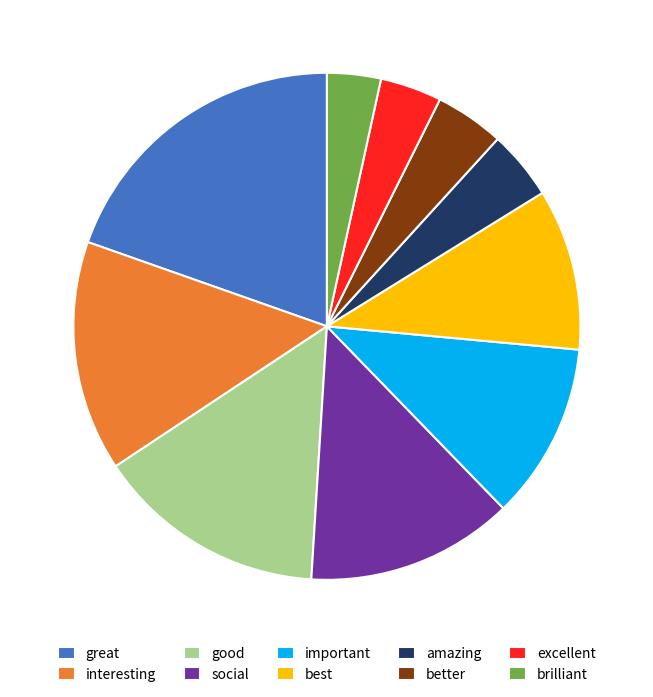

Which slice is the largest?

great